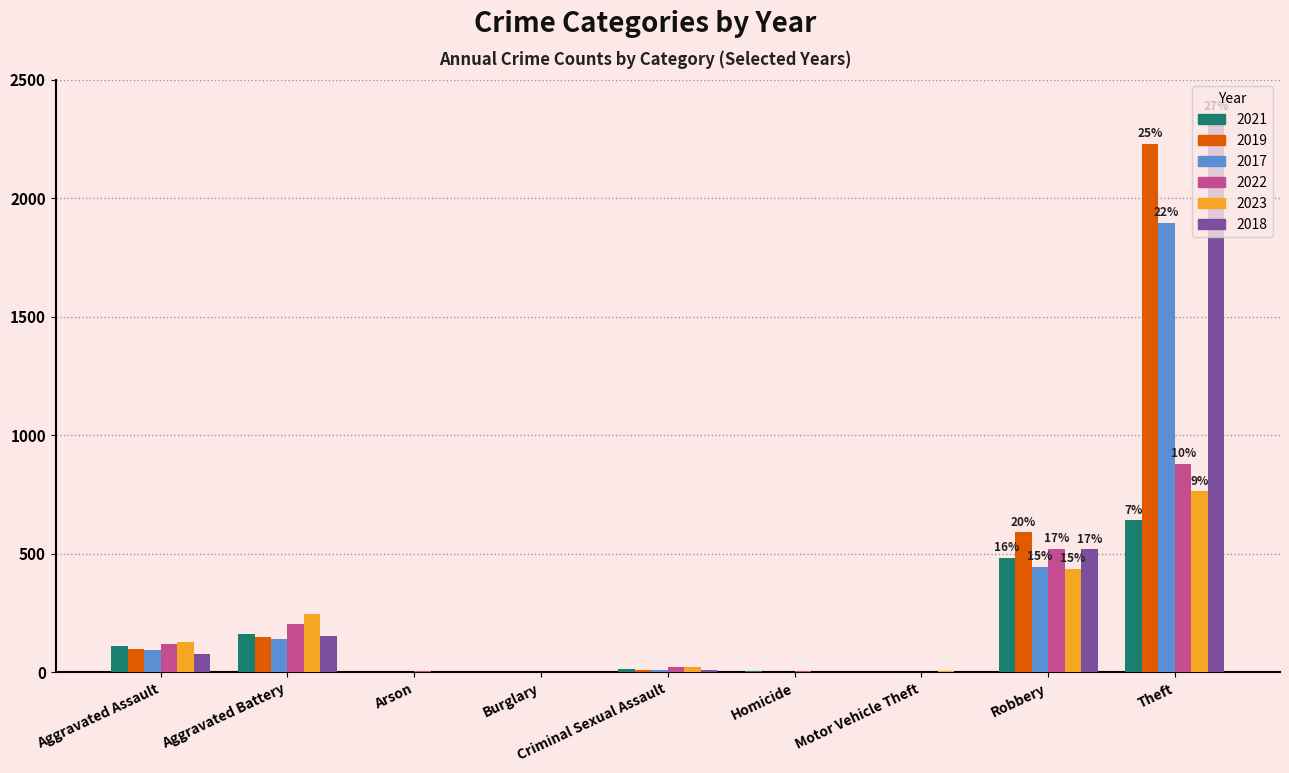

Is the value of 2023 at Aggravated Assault greater than the value of 2022 at Burglary?

Yes